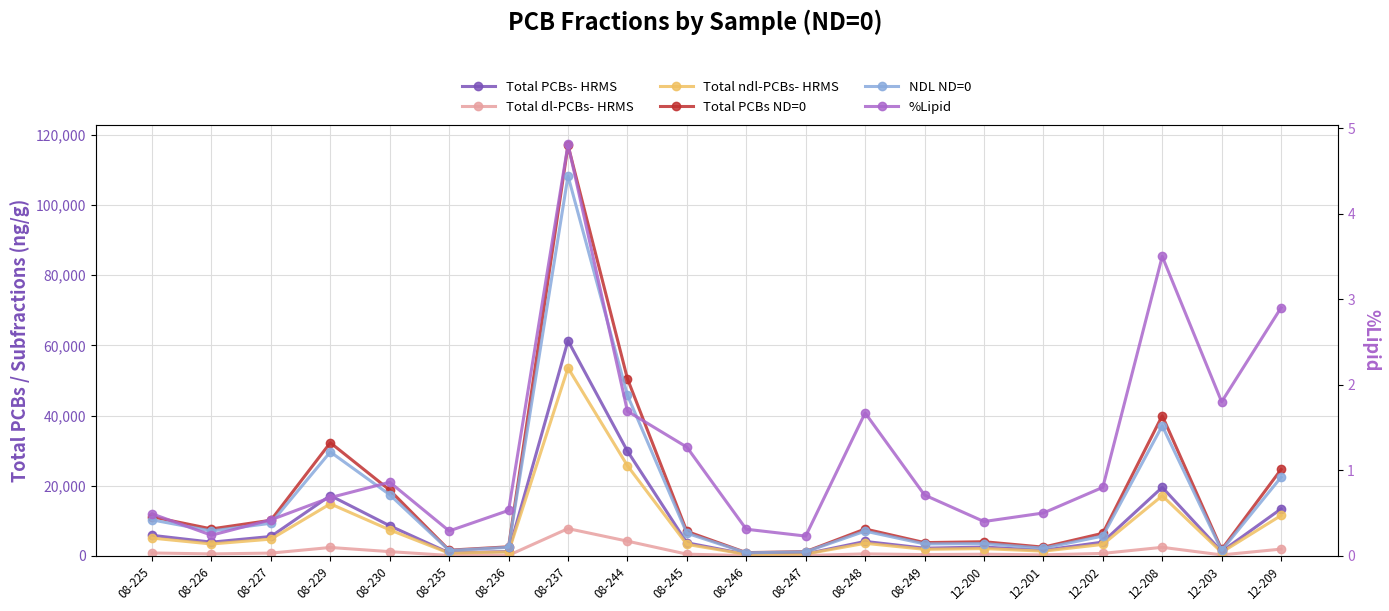

True or false: Total PCBs ND=0 has more than 1 interior local peaks.

True